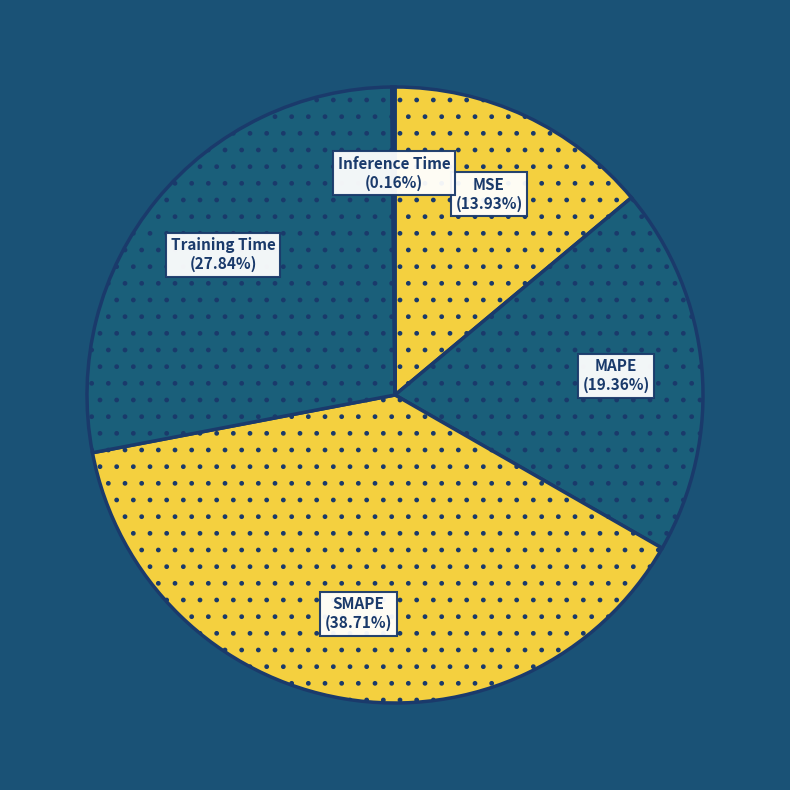

Approximately how many times larger is the value at MSE compared to SMAPE?

0.4